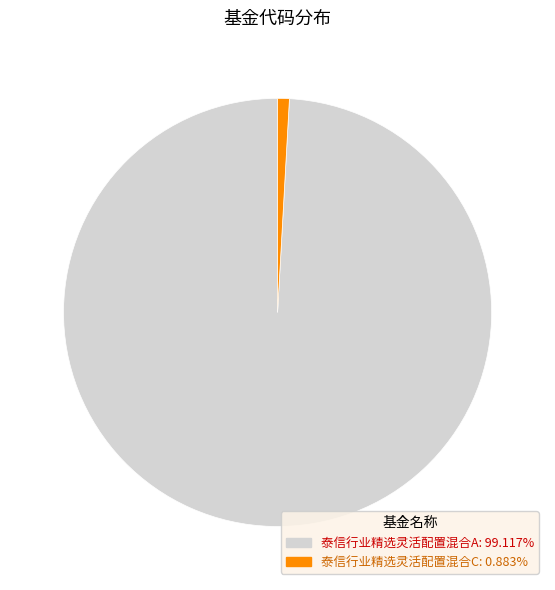

Do 泰信行业精选灵活配置混合C and 泰信行业精选灵活配置混合A together represent more than half of the pie?

Yes